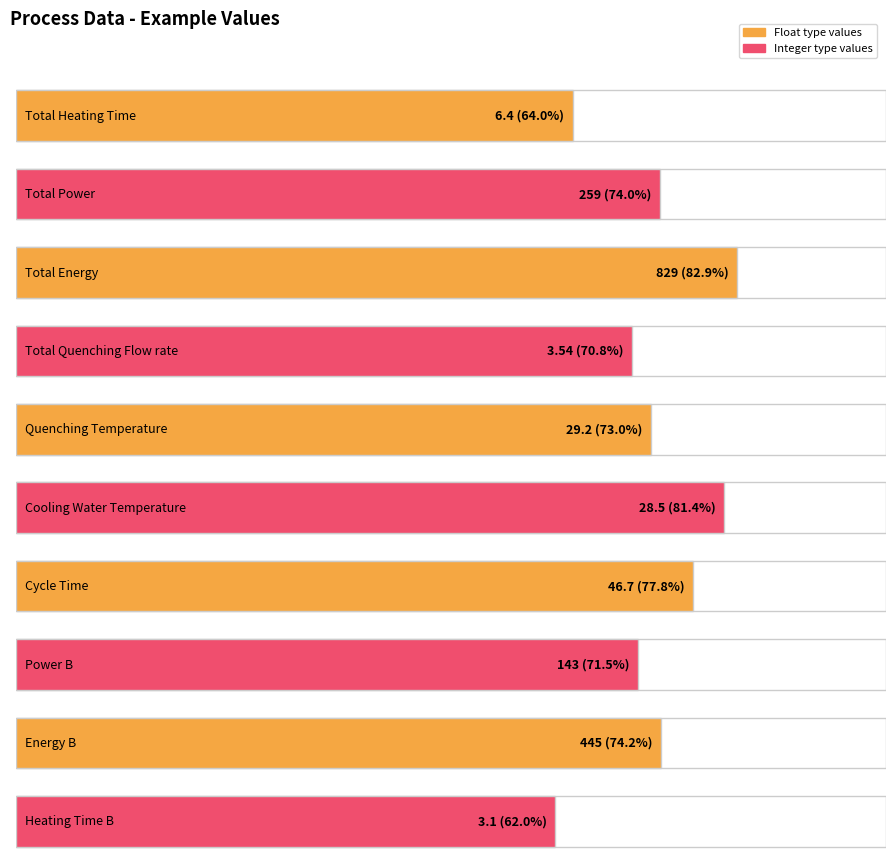

What is the difference between the values at Quenching Temperature and Total Energy?

799.8